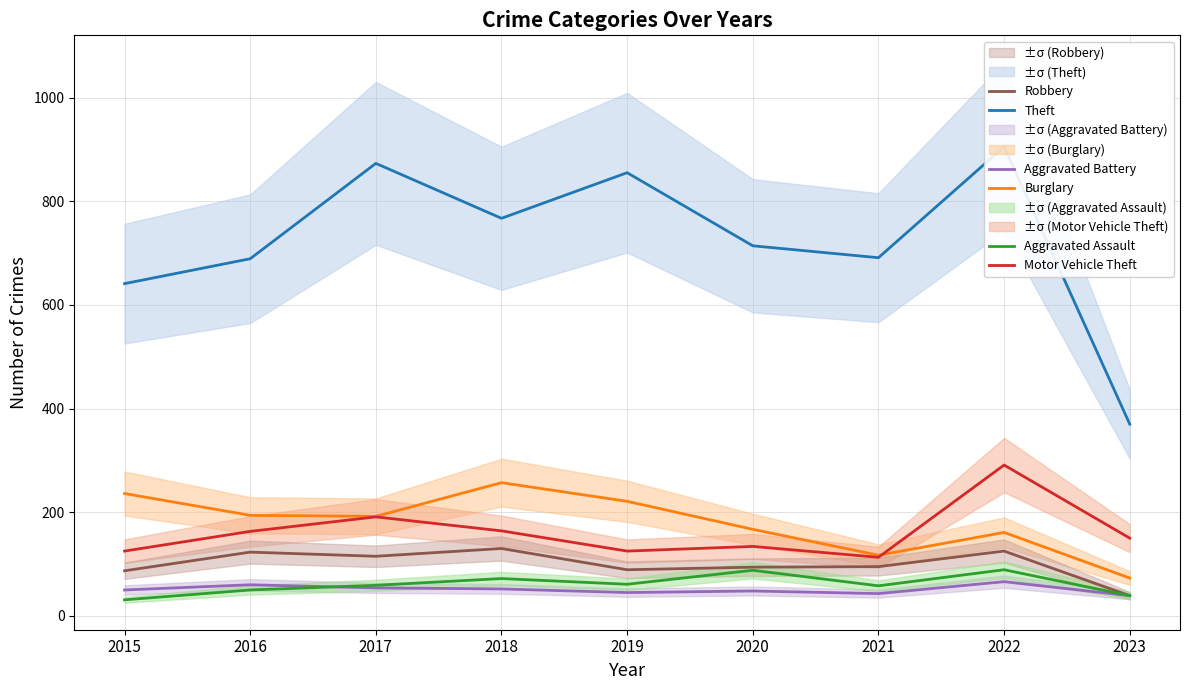

Reading left to right, extract all data points from this chart.

Theft: 641	689	873	767	855	714	691	905	370
Burglary: 236	194	192	257	221	167	117	161	73
Motor Vehicle Theft: 125	163	191	164	125	134	113	291	150
Robbery: 87	123	115	130	89	94	95	125	39
Aggravated Battery: 50	60	54	52	45	48	43	66	39
Aggravated Assault: 31	50	59	72	61	88	58	89	39